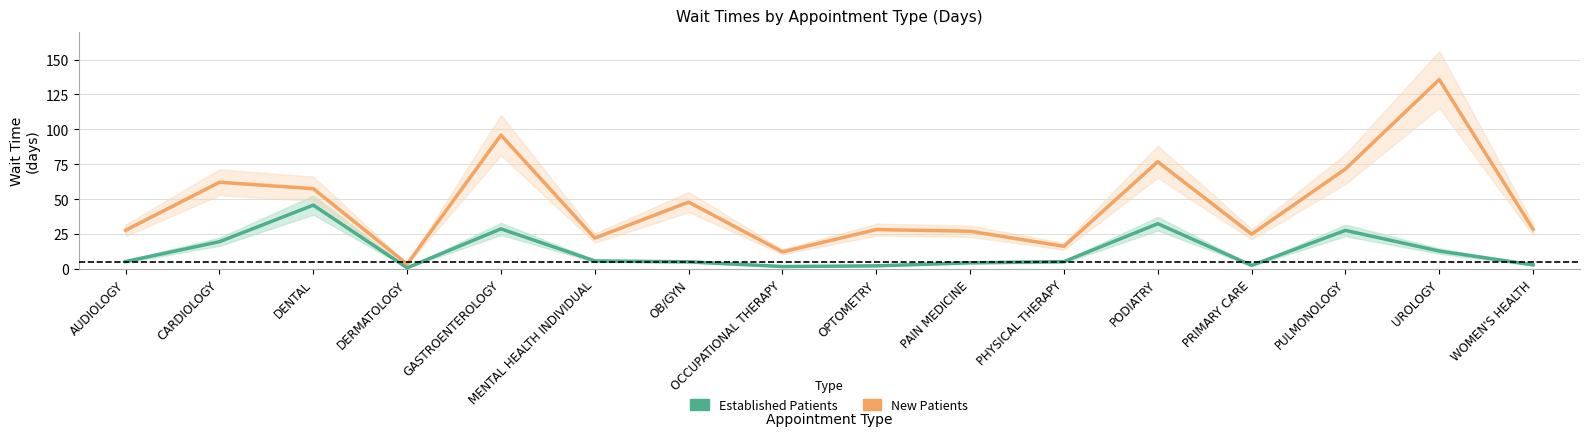

At which category is the sum across all series the highest?

UROLOGY